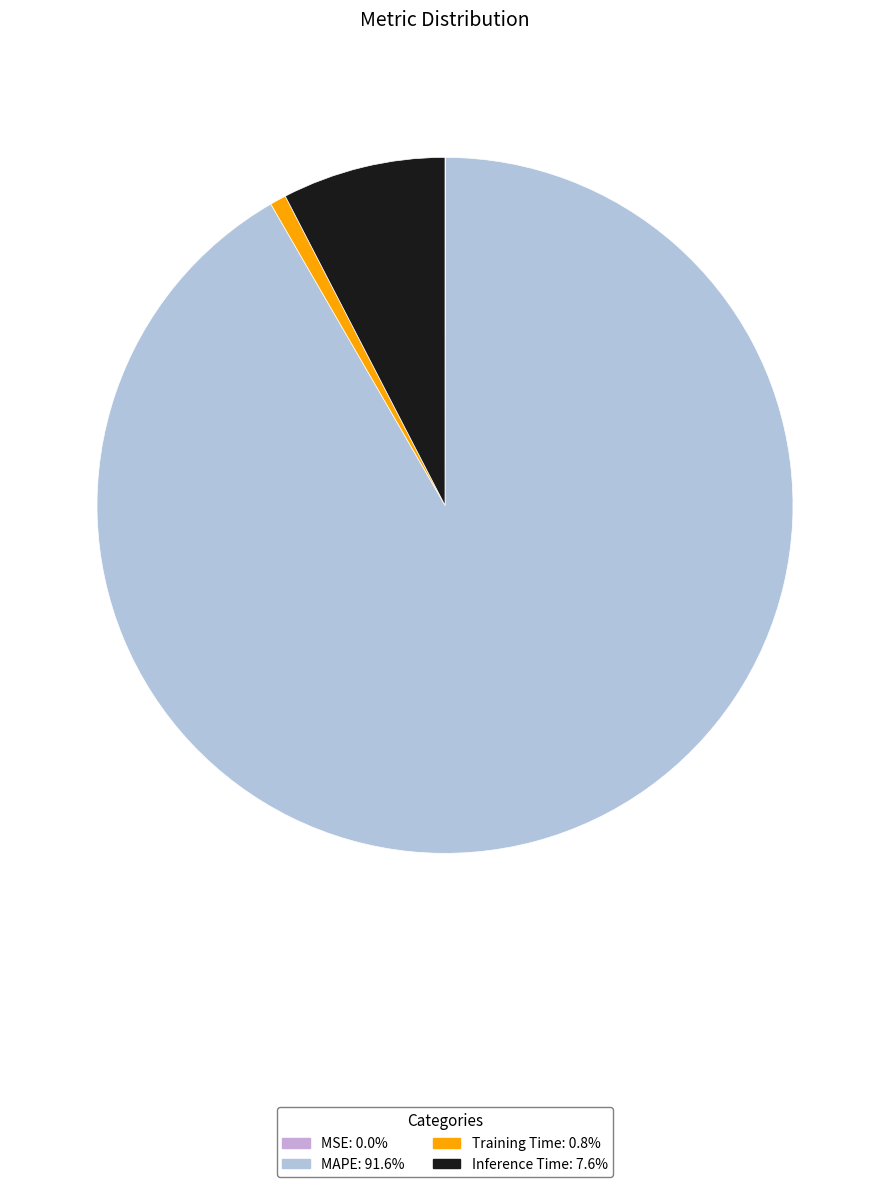

Count the number of slices in the pie.

4